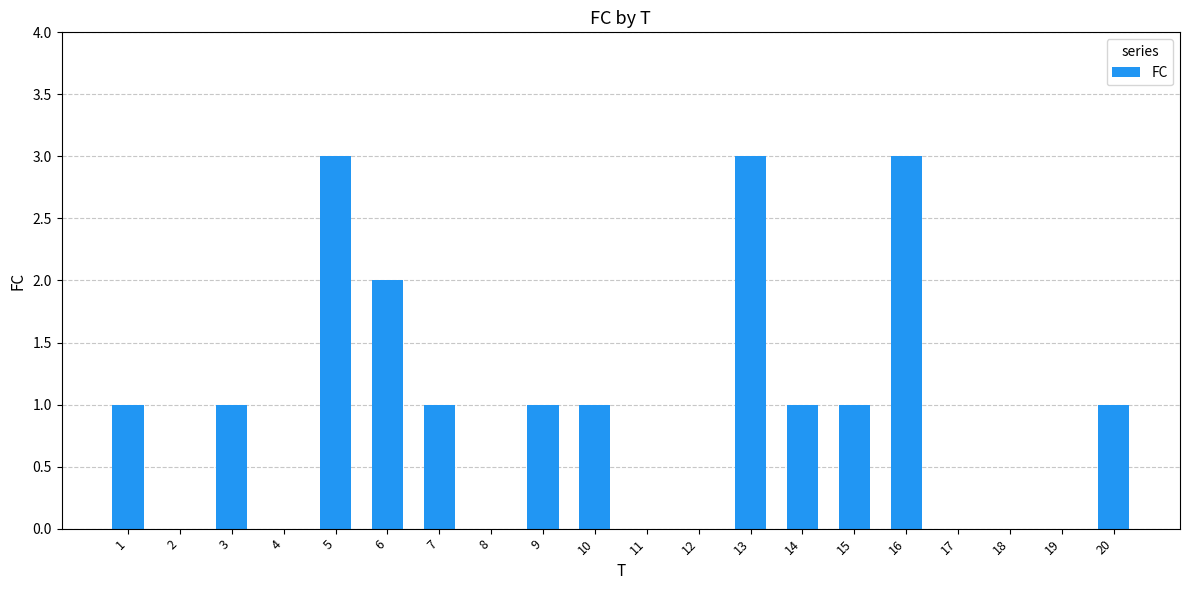

The value at 10 is 1. True or false?

True